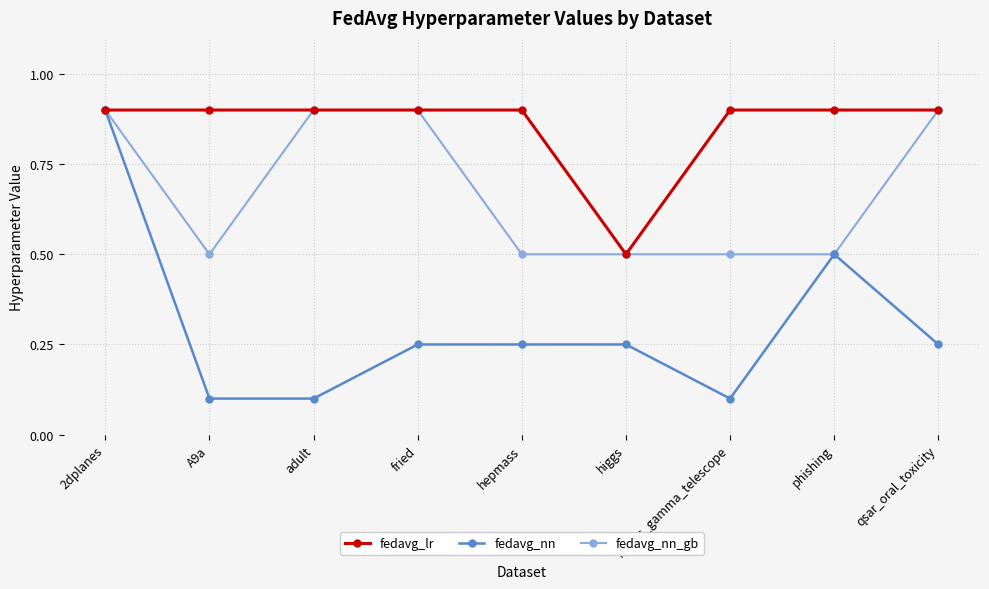

How many lines are shown in the chart?

3